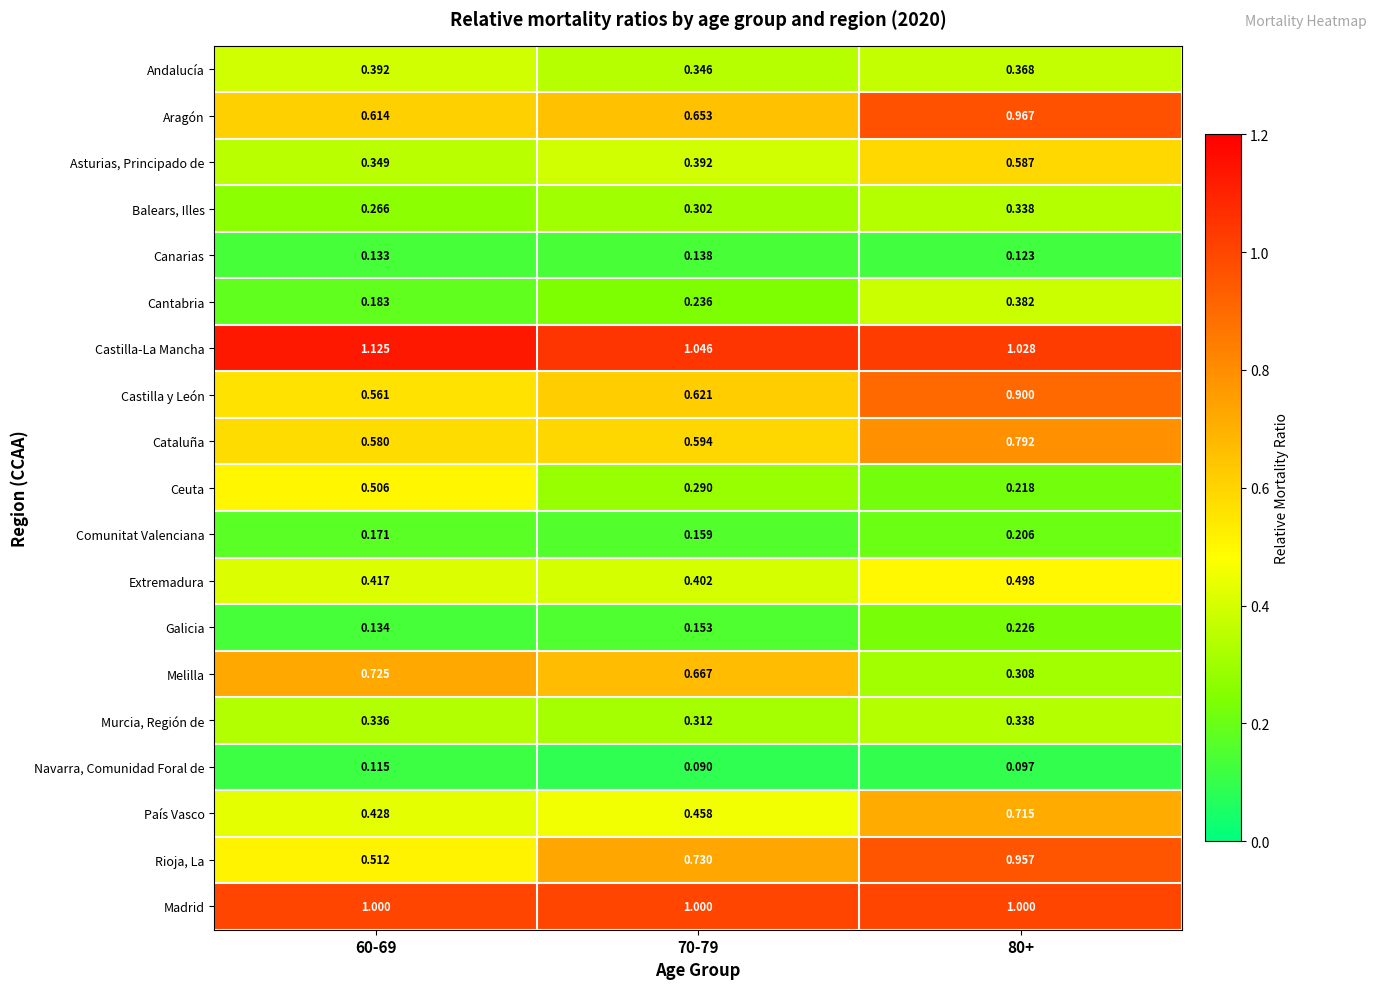

Is the value of Madrid at 60-69 greater than the value of Murcia, Región de at 80+?

Yes